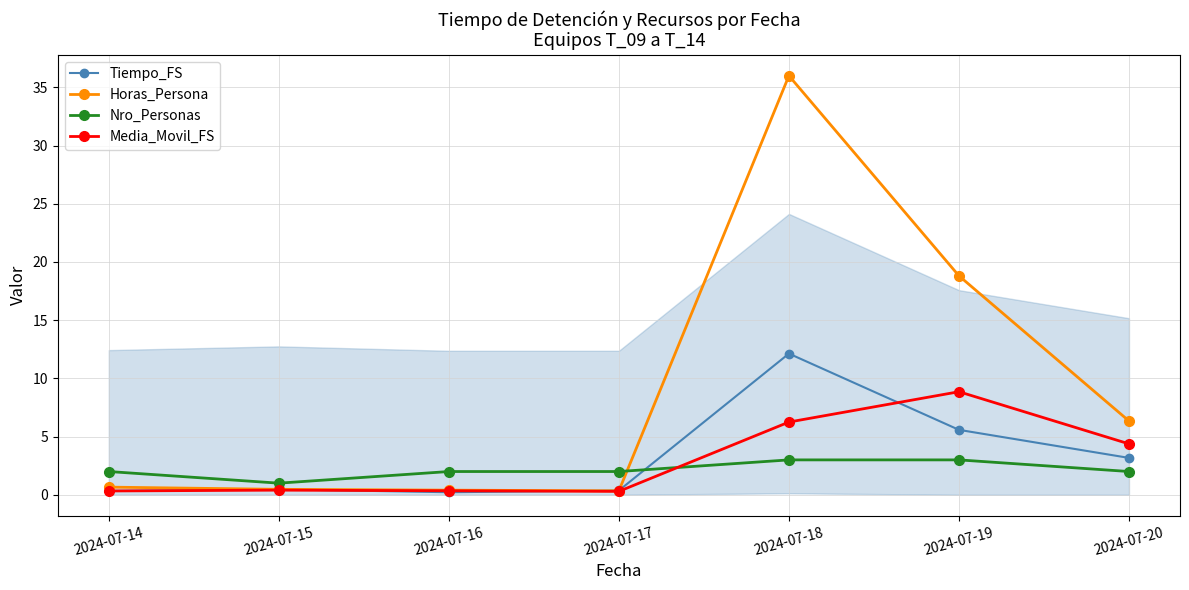

Rank the series at 2024-07-17 from lowest to highest value.

Media_Movil_FS, Horas_Persona, Tiempo_FS, Nro_Personas